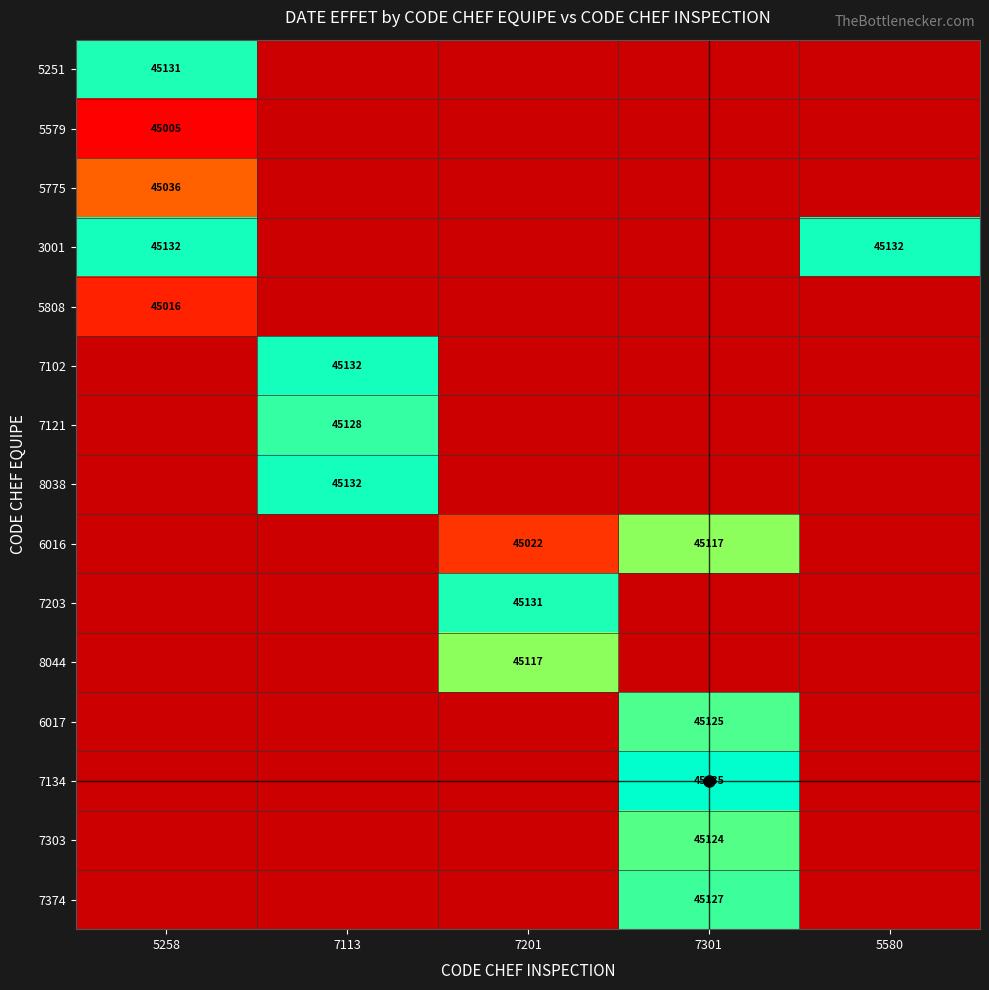

The 7303 series shows 9275 at 7301. True or false?

False